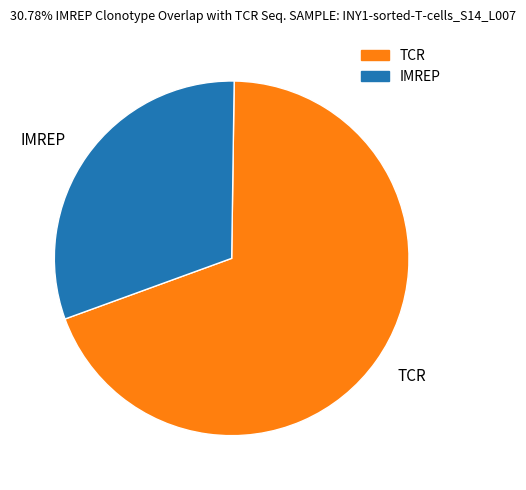

Which slice is the largest?

TCR